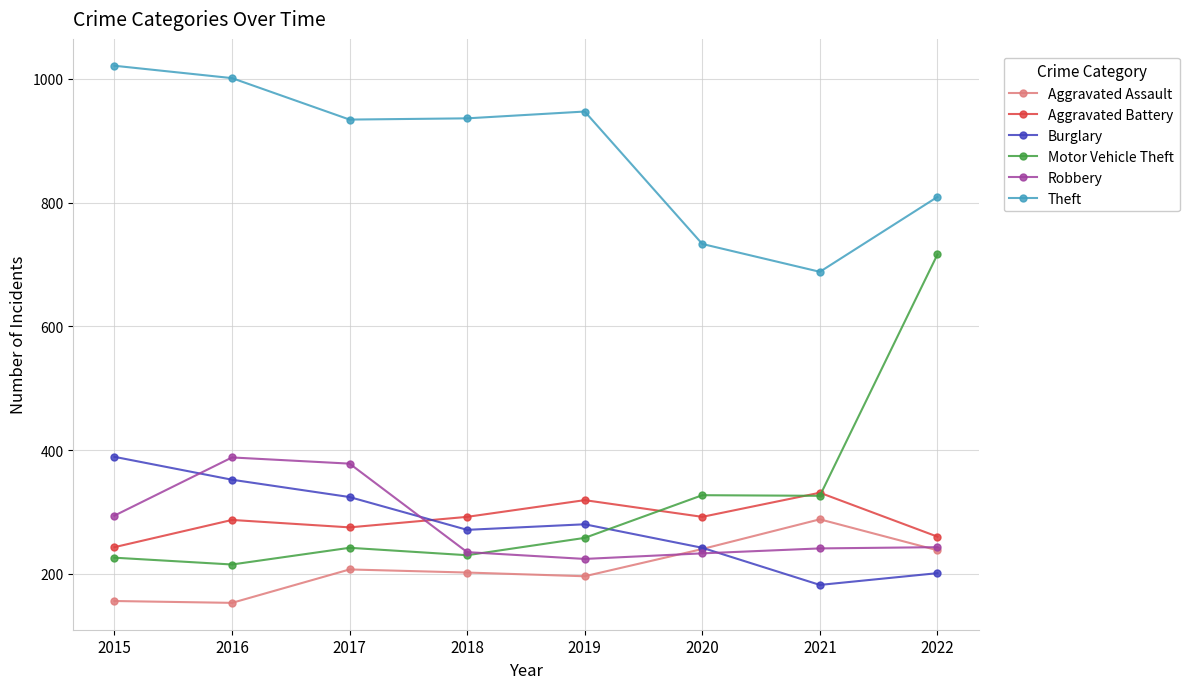

What is the difference between the Aggravated Battery values at 2021 and 2022?

71